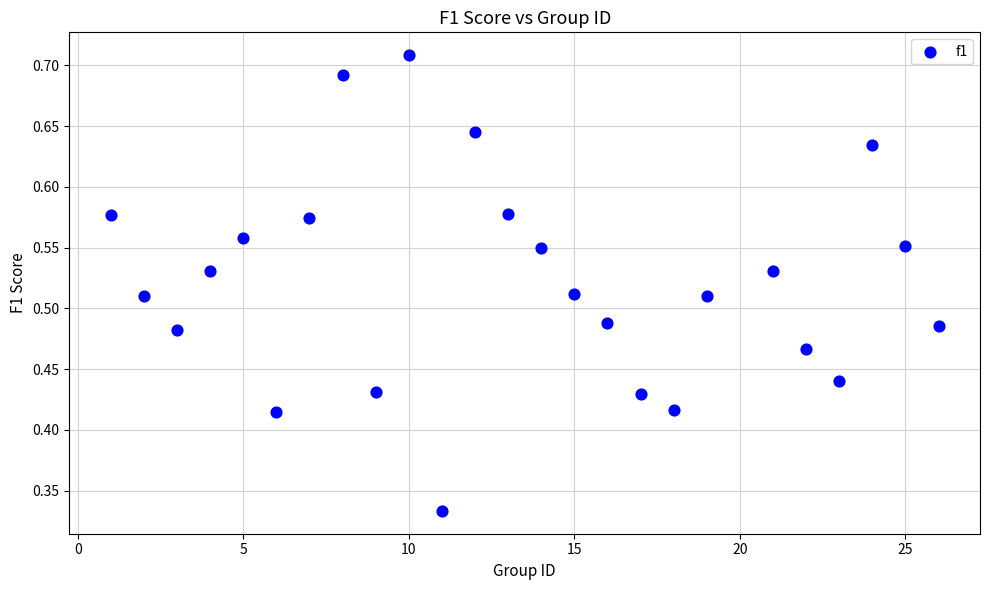

What is the range of X values (max minus min)?

25.0